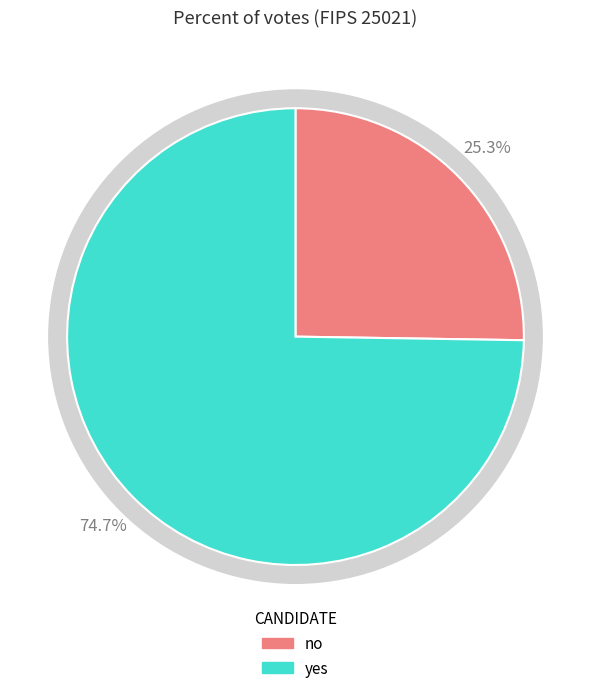

What is the ratio of the value at yes to the value at no?

3.0